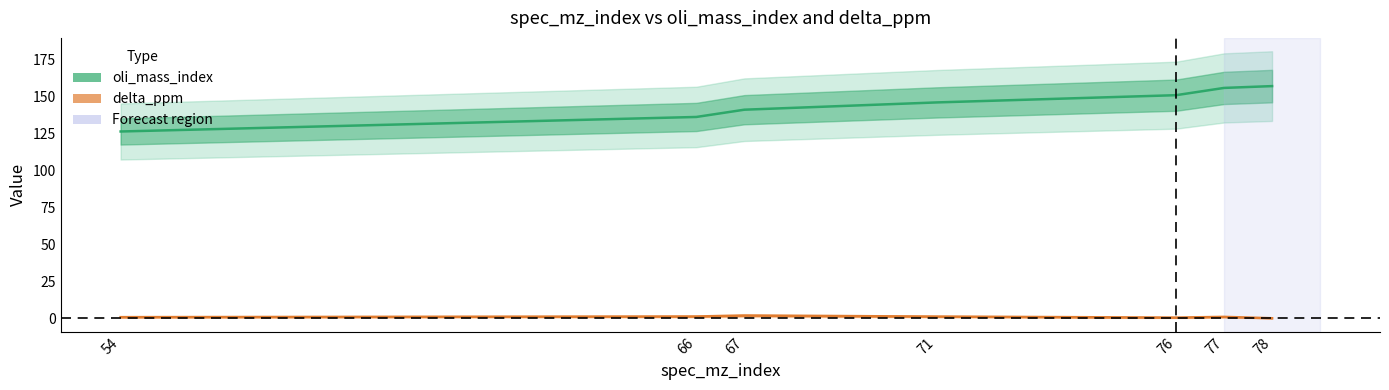

What are all the series names shown in the legend?

oli_mass_index, delta_ppm